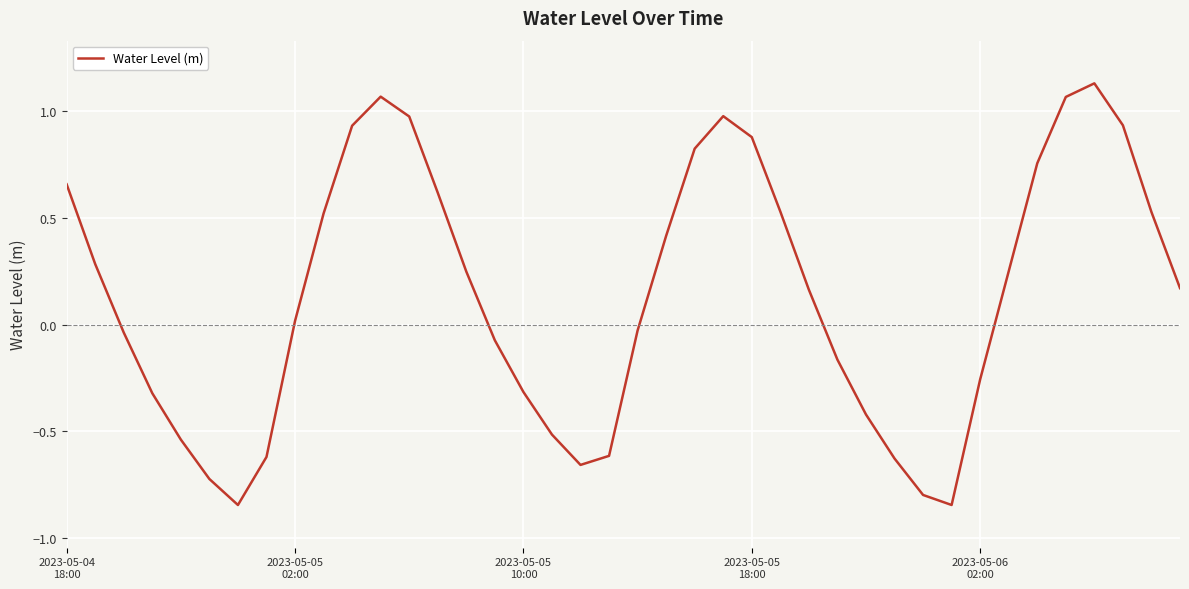

What is the difference between the maximum and minimum values?

2.0